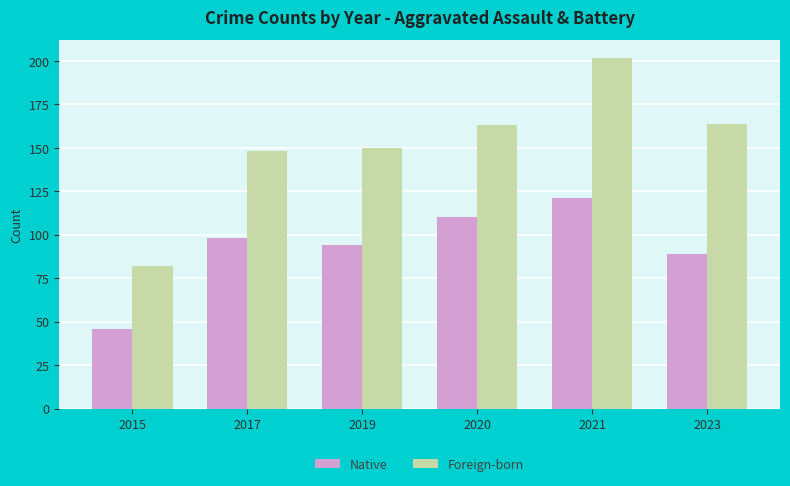

Which series has the largest range (max minus min)?

Foreign-born